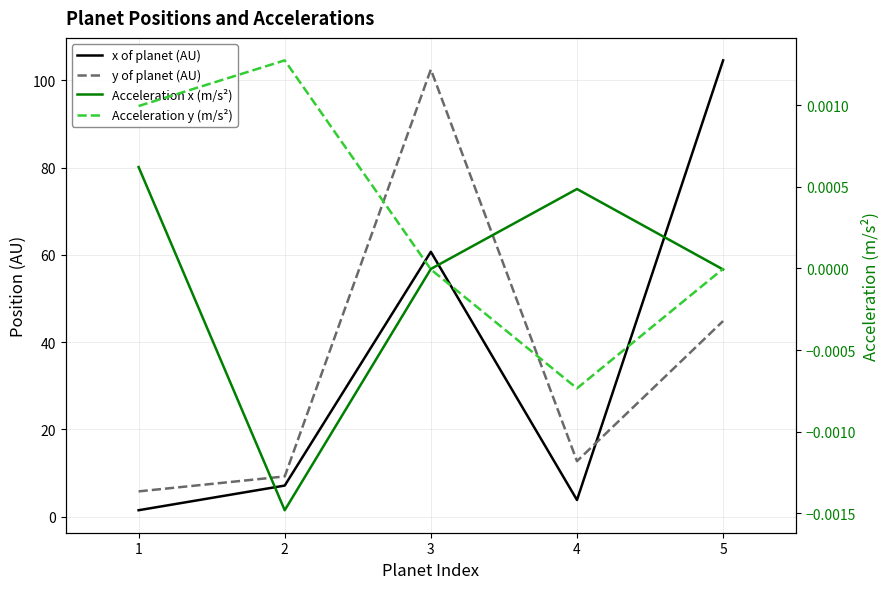

Which has a higher value, 1 or 5?

5